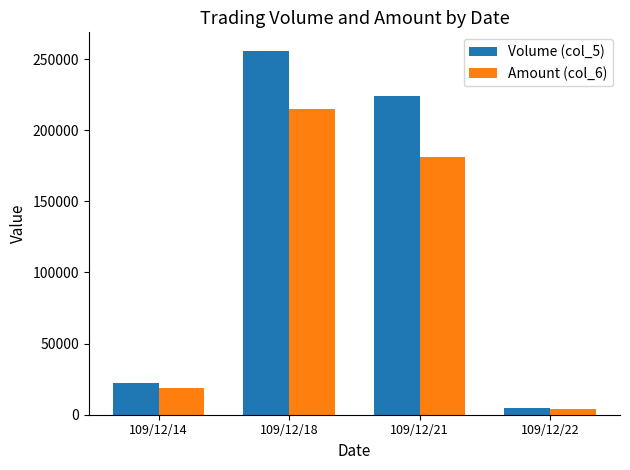

Rank the categories by Volume (col_5) value from highest to lowest.

109/12/18, 109/12/21, 109/12/14, 109/12/22